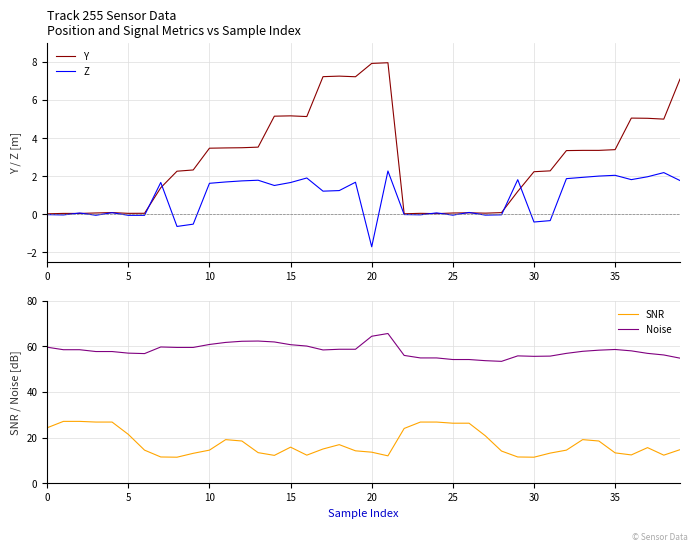

At which category does the chart reach its peak across all series?

21